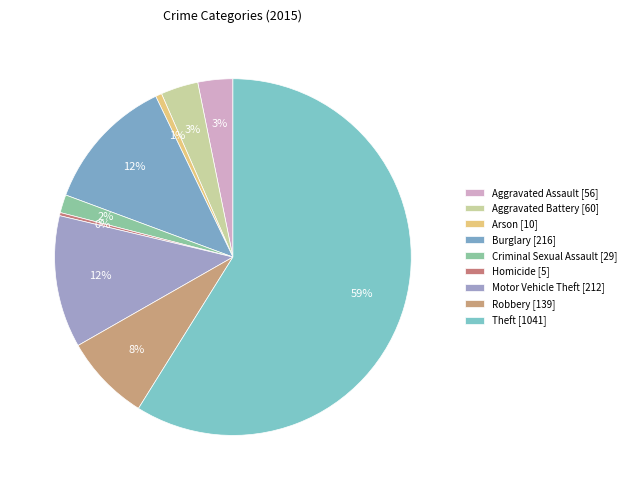

How many slices are in this pie chart?

9